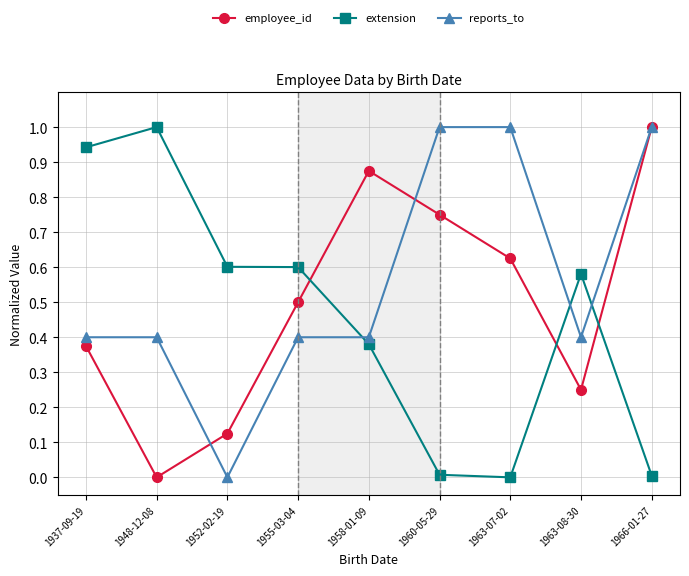

Rank the series by their average value, from lowest to highest.

extension, employee_id, reports_to